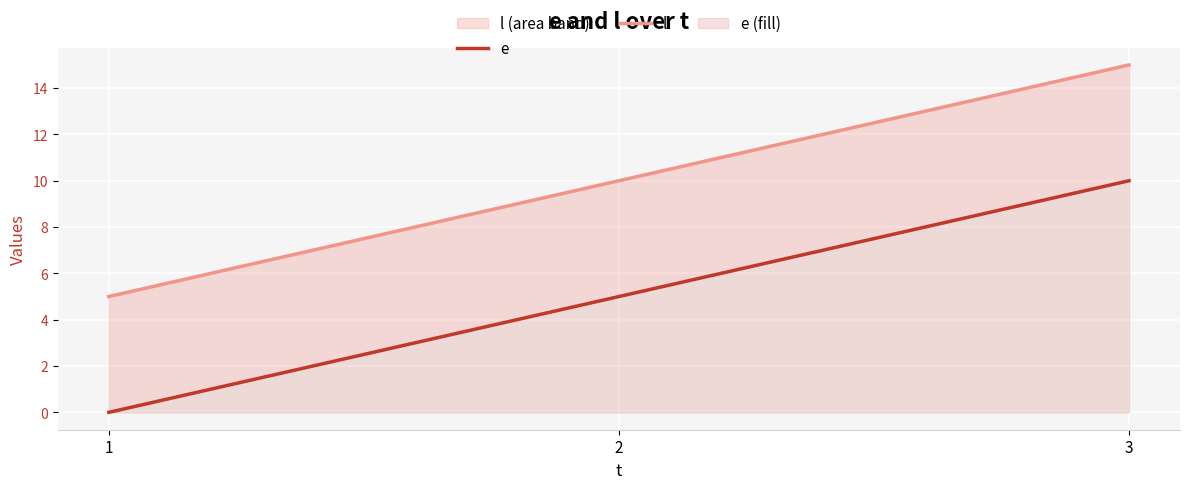

Where is l nearest to the value 10?

2